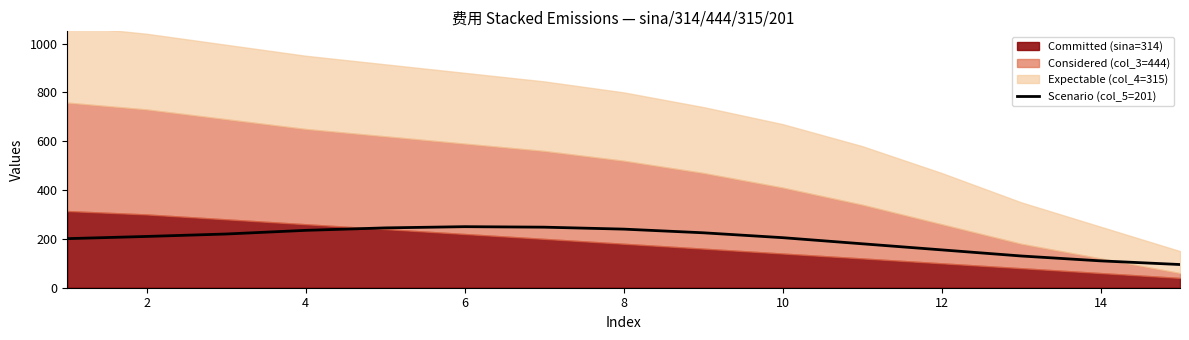

True or false: the data has more than 2 interior local peaks.

False